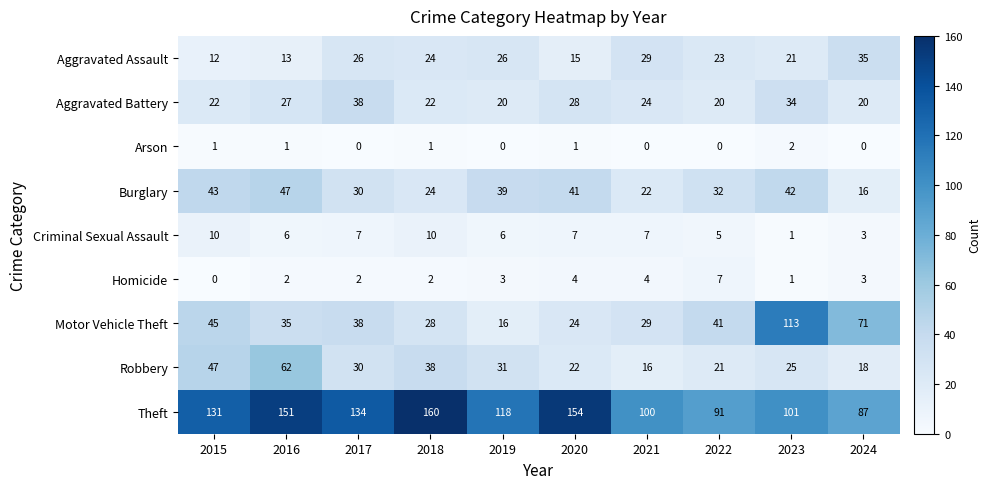

What is the sum of the Burglary values at 2024 and 2023?

58